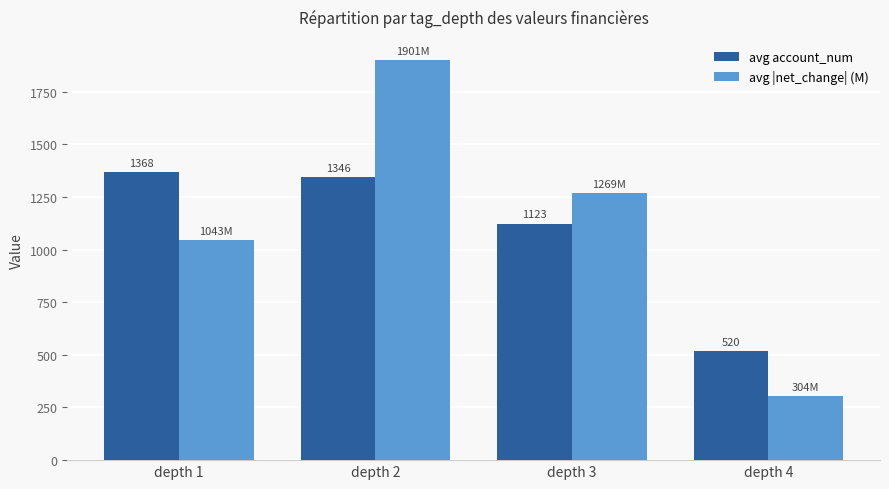

Rank the series at depth 1 from lowest to highest value.

avg |net_change| (M), avg account_num